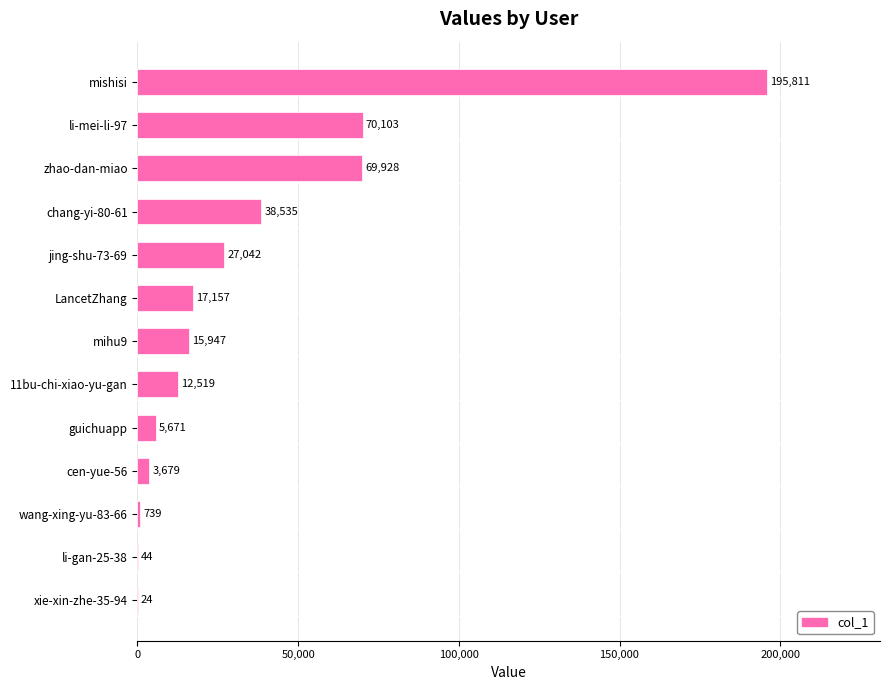

What is the maximum value shown in the chart?

195811